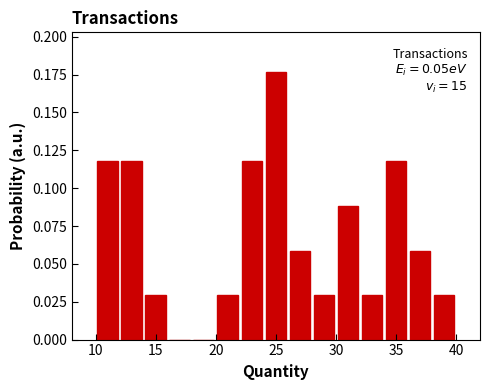

Which range on the x-axis has the tallest bar?

24 to 26